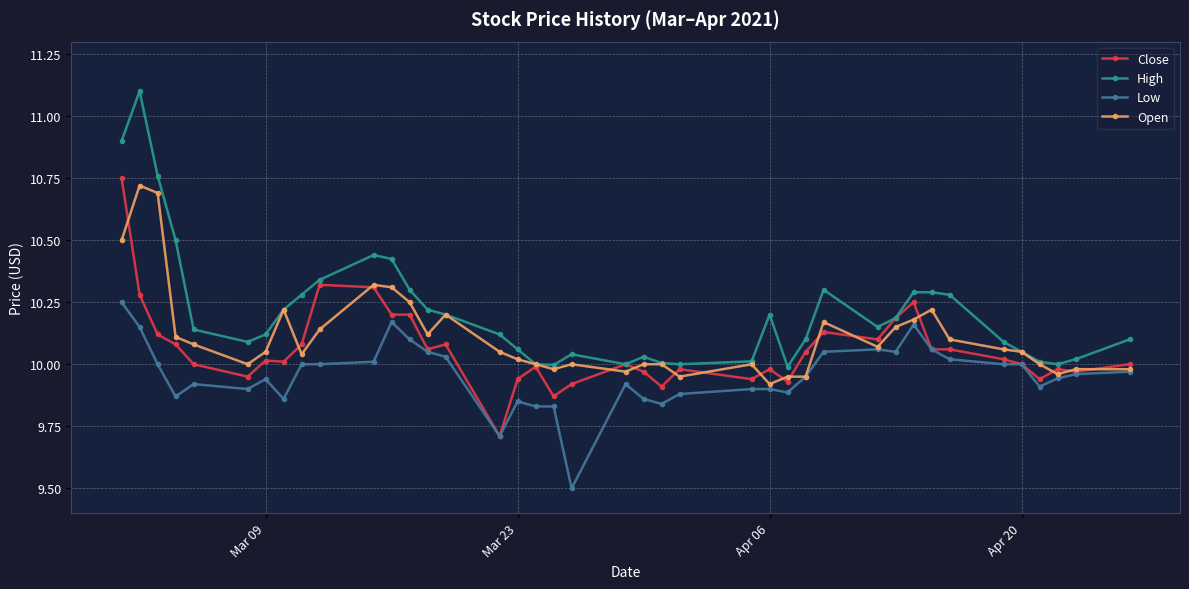

Which series has the largest total across all categories?

High